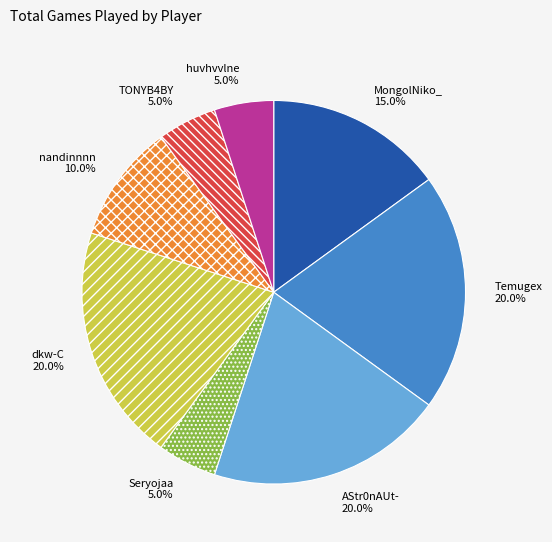

To the nearest percent, what is the difference between the nandinnnn and dkw-C slice percentages?

10%